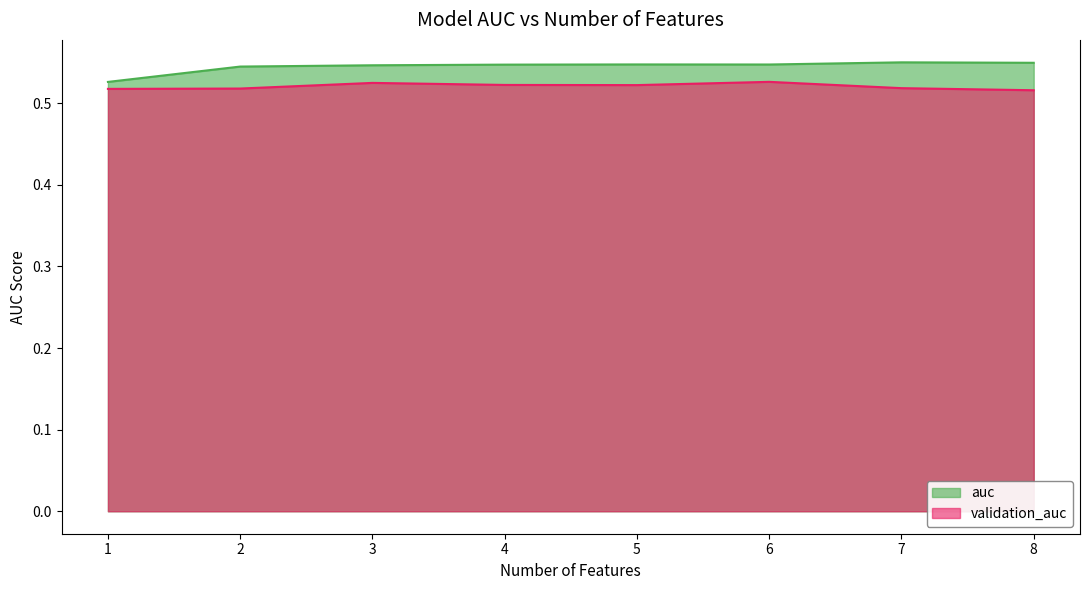

What is the approximate value of auc at 4?

0.5